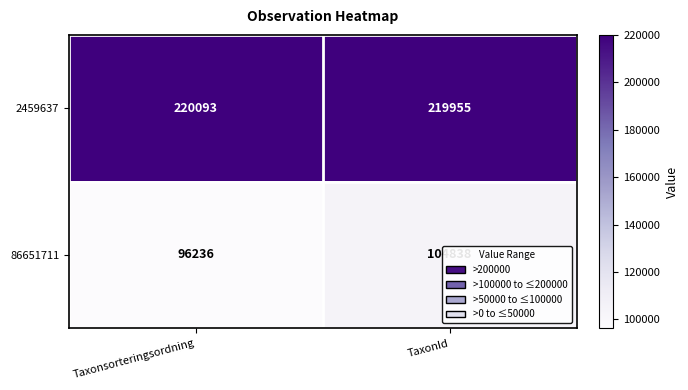

Rank the series by their average value, from lowest to highest.

86651711, 2459637